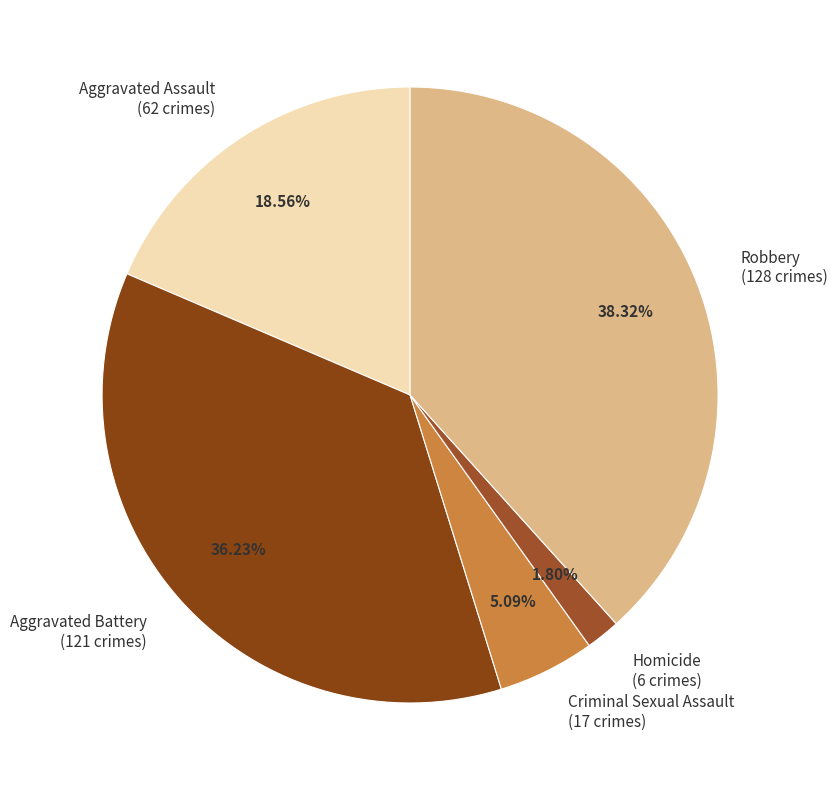

What percentage is the Homicide slice, to the nearest percent?

2%